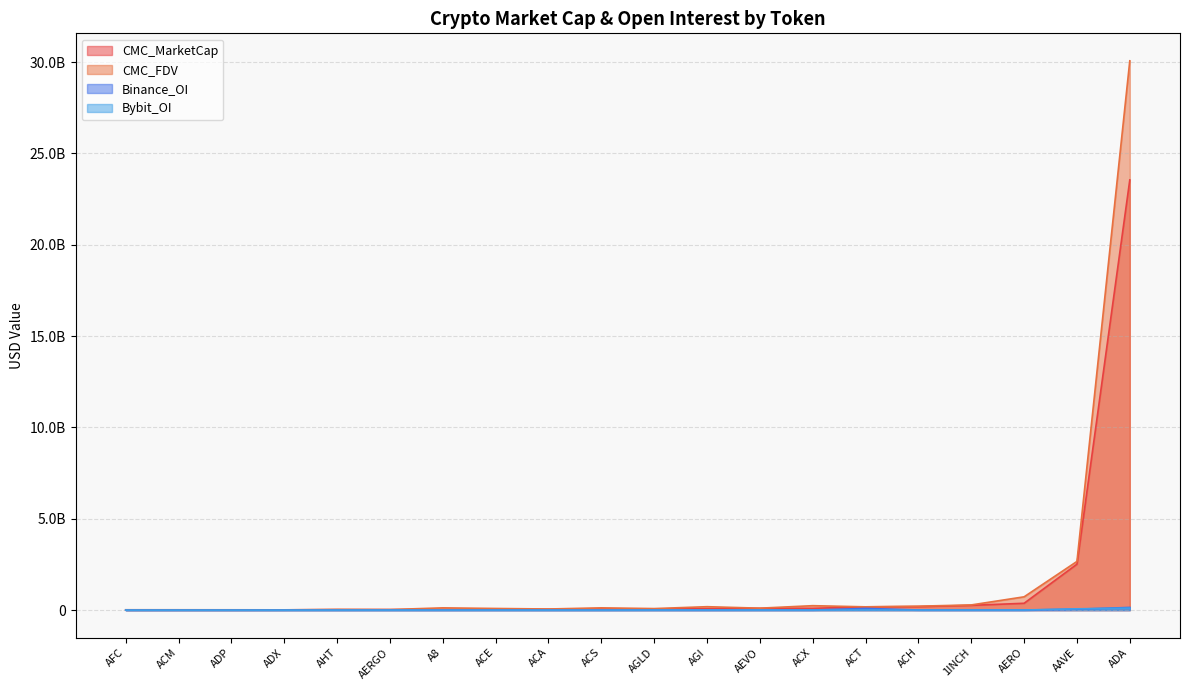

Rank the series at ACH from lowest to highest value.

Bybit_OI, Binance_OI, CMC_MarketCap, CMC_FDV